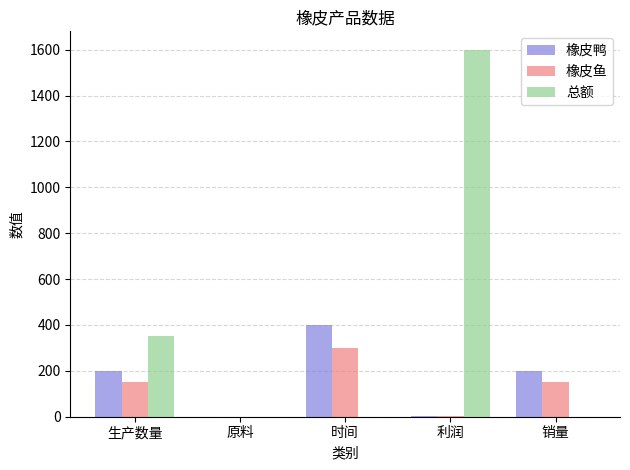

What is the sum of all 橡皮鱼 values?

604.0